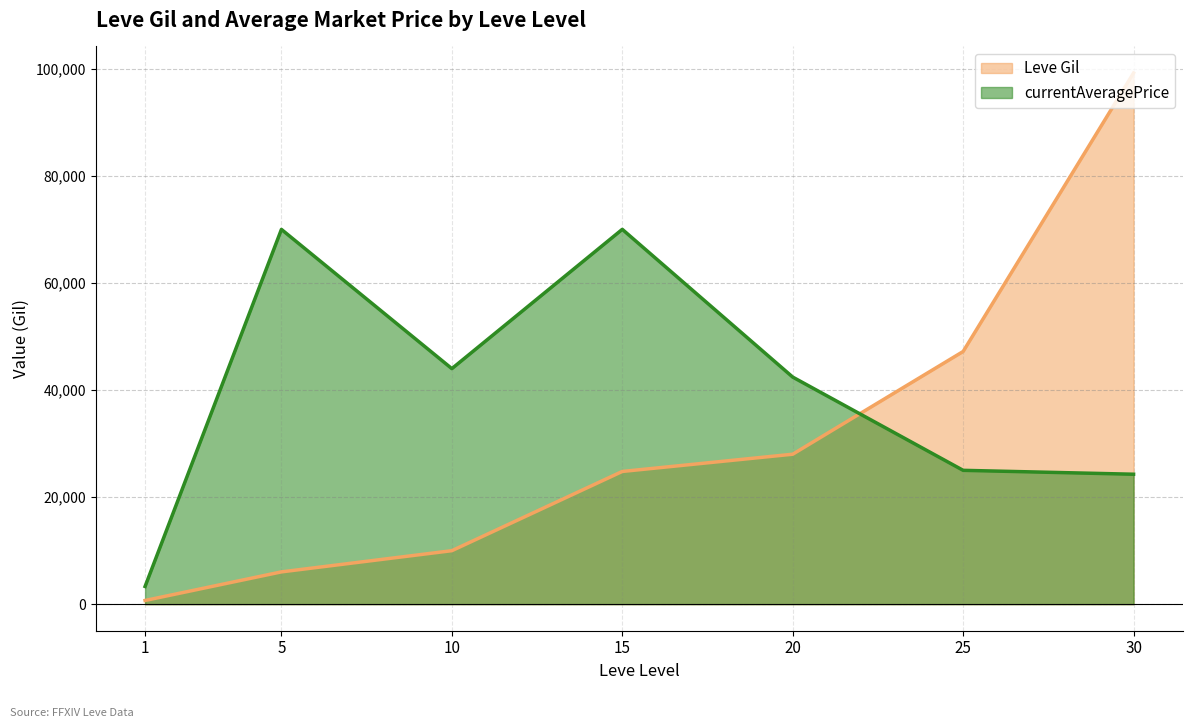

Where do currentAveragePrice and Leve Gil first cross each other?

20 and 25